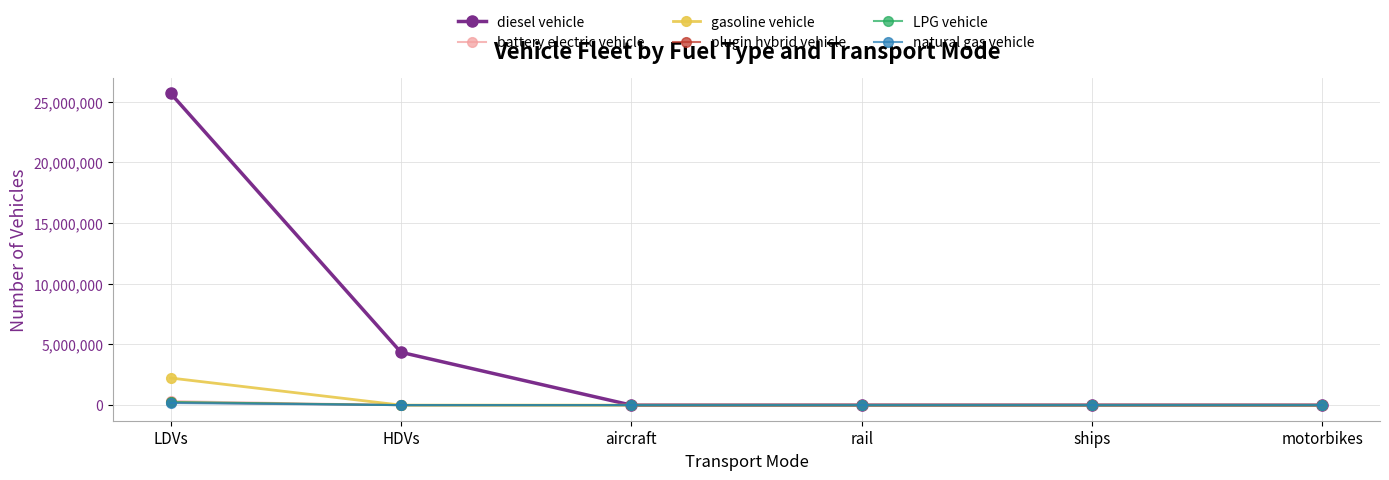

Is the value of battery electric vehicle at ships greater than the value of diesel vehicle at LDVs?

No